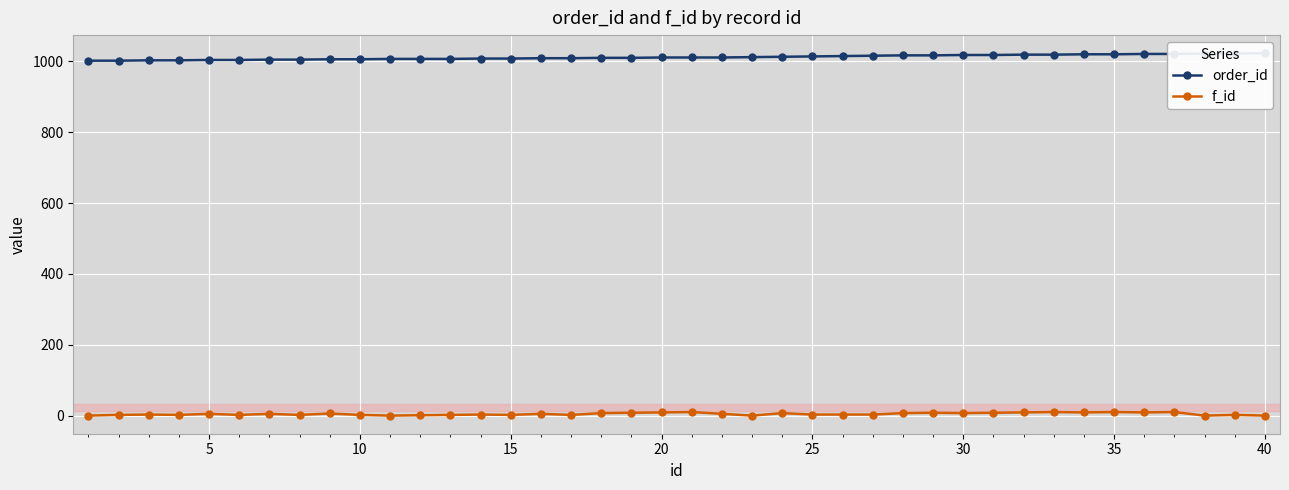

True or false: f_id has more than 1 interior local peaks.

True